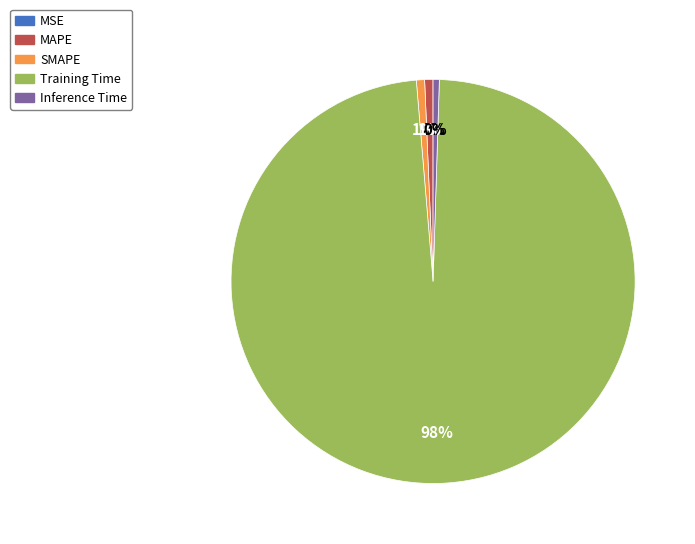

Which category has the biggest portion of the pie?

Training Time